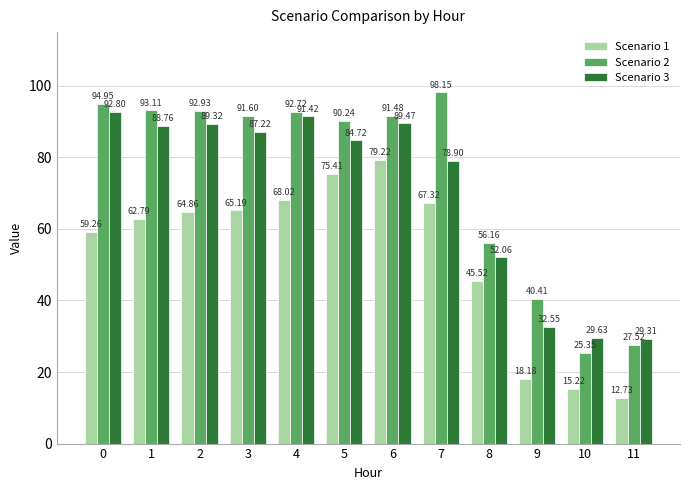

Where is Scenario 1 nearest to the value 45?

8